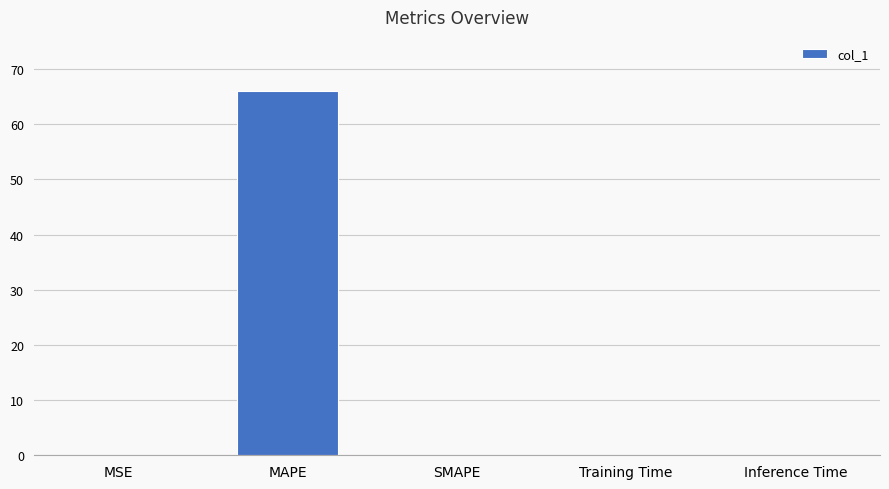

The chart shows a value of 0.0 at Inference Time. True or false?

True